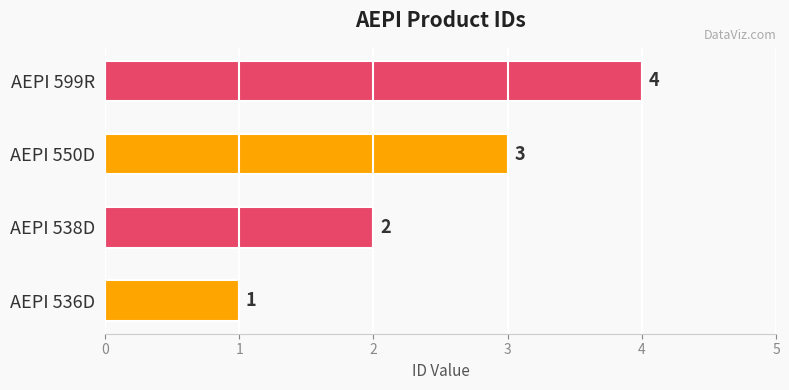

Rank the categories by value from highest to lowest.

AEPI 599R, AEPI 550D, AEPI 538D, AEPI 536D